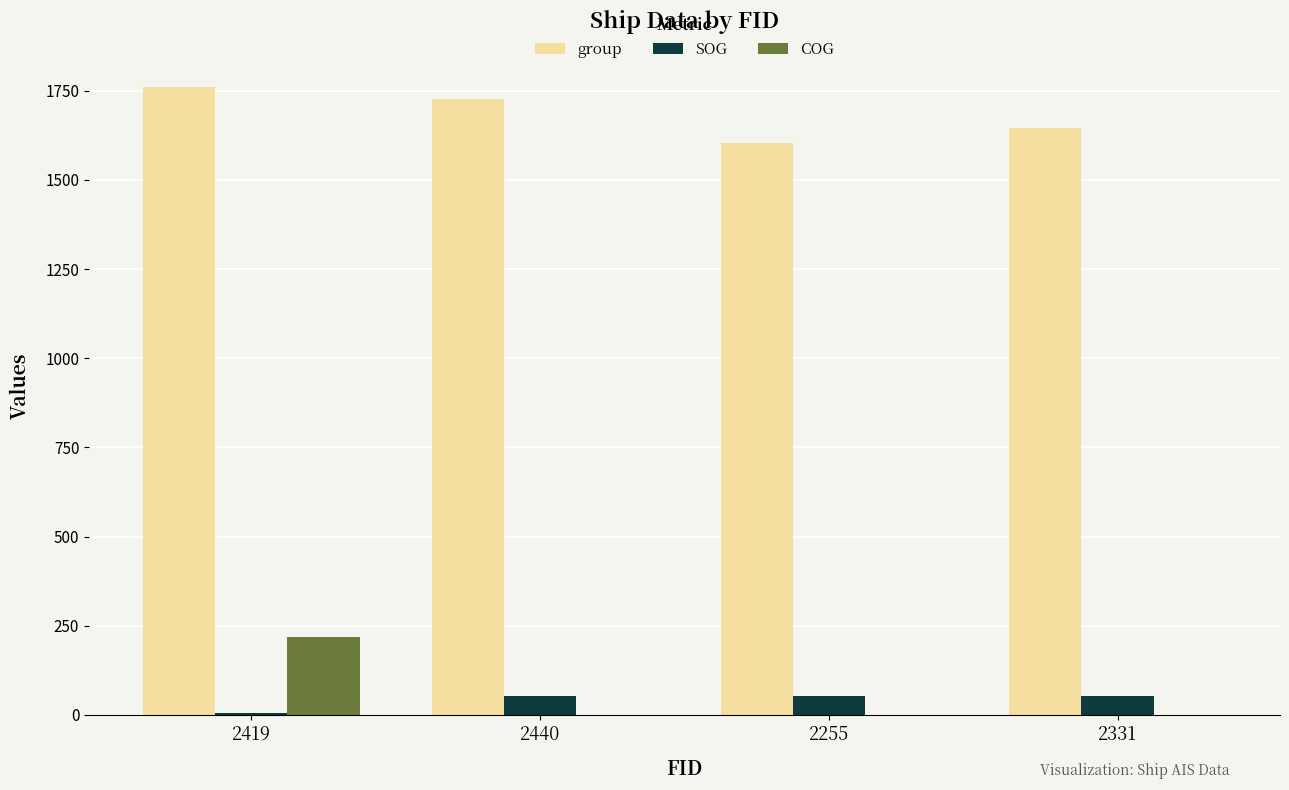

Which series has the largest total across all categories?

group